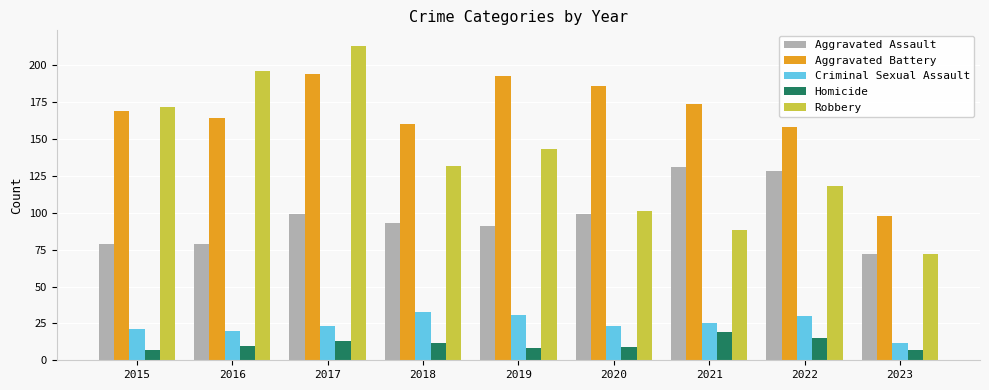

What is the smallest value displayed?

7